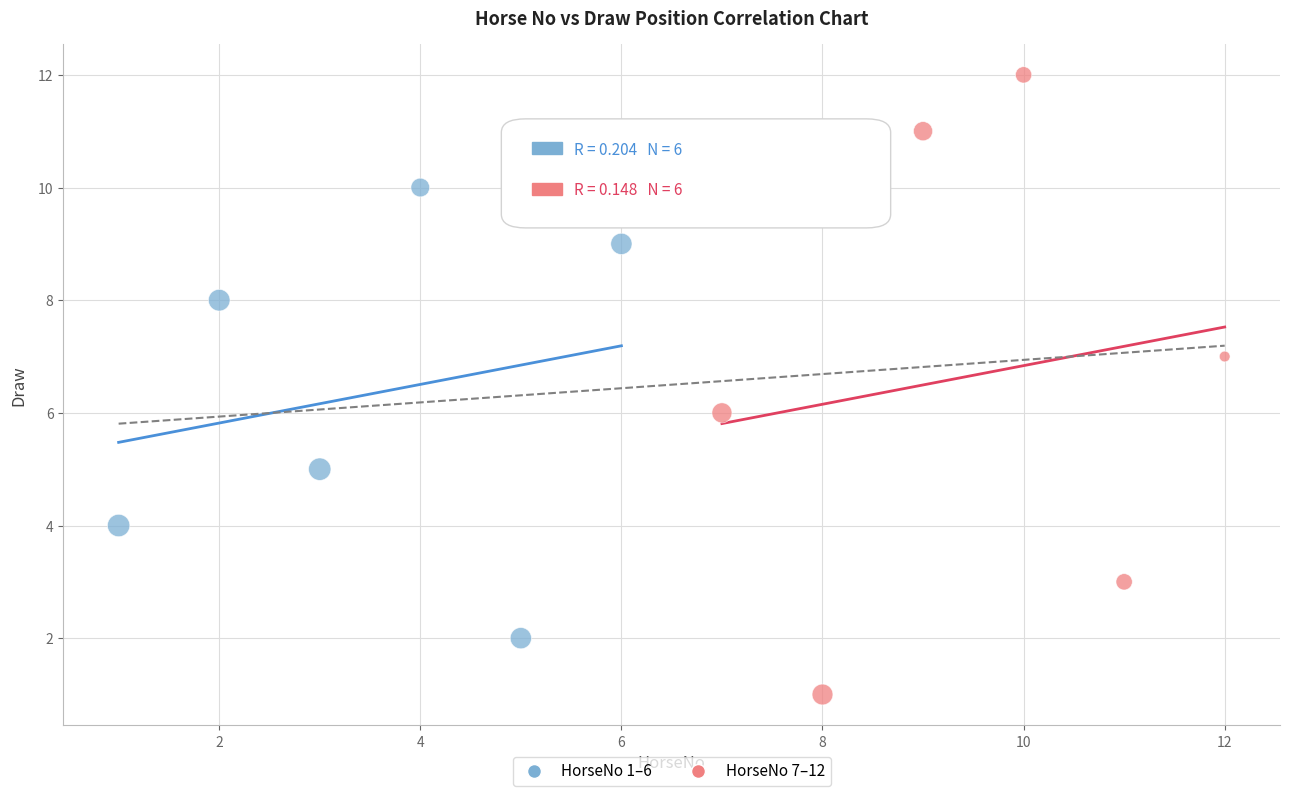

Which series reaches the maximum Y coordinate?

HorseNo 7–12